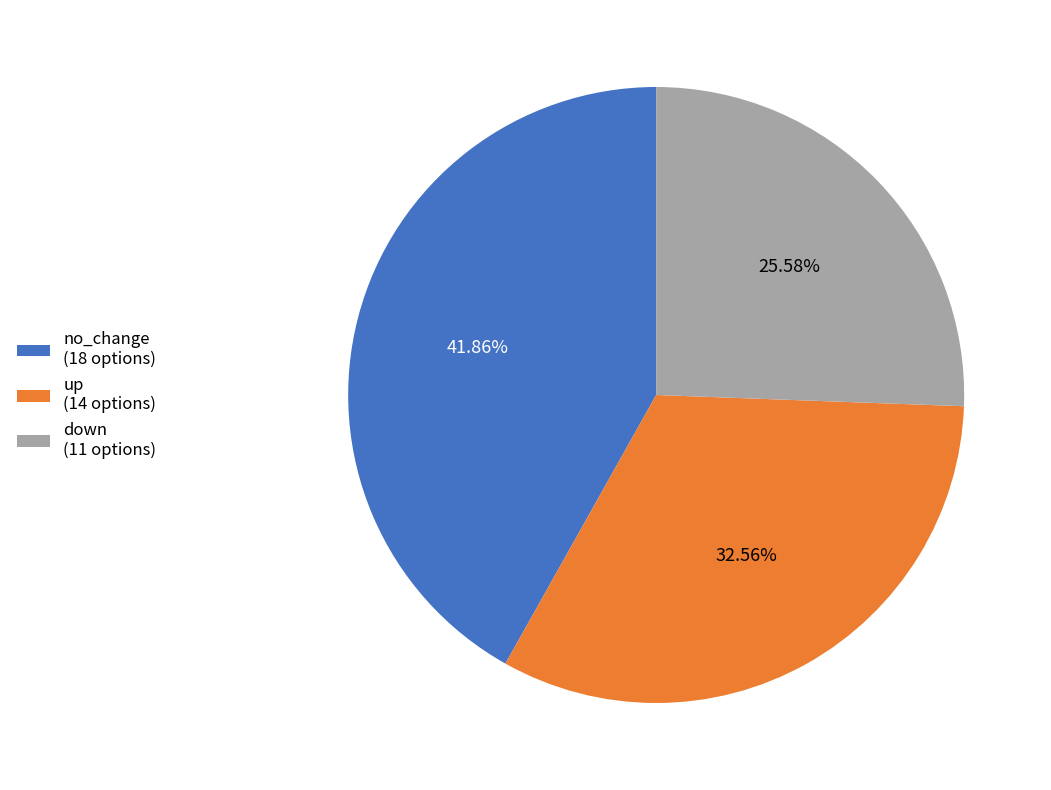

Rank the categories by value from highest to lowest.

no_change, up, down